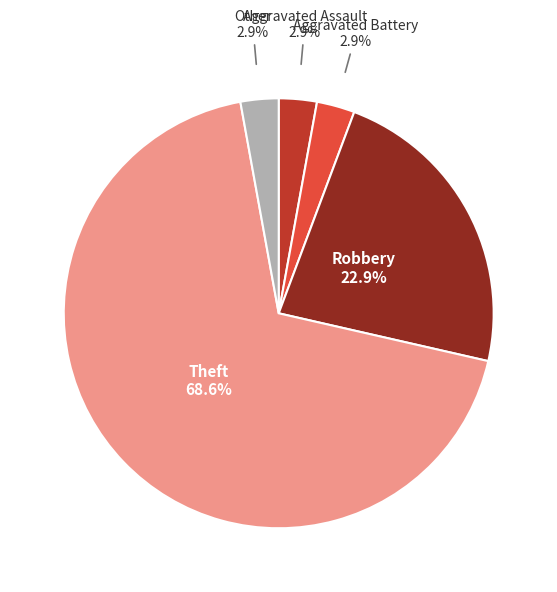

Between Aggravated Battery and Theft, which is larger?

Theft